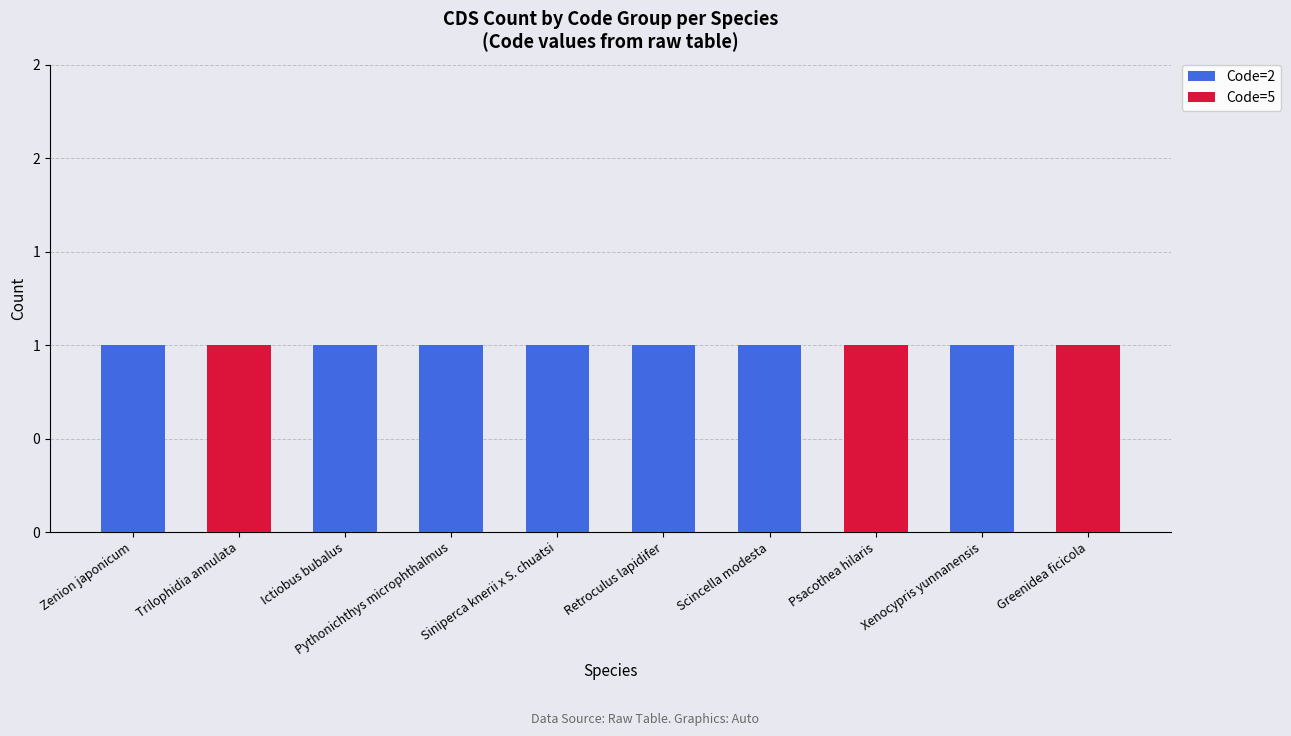

At which category is the sum across all series the highest?

Zenion japonicum